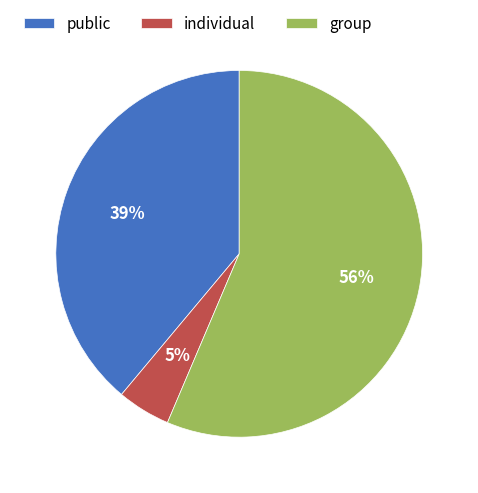

To the nearest percent, what is the difference between the individual and public slice percentages?

34%